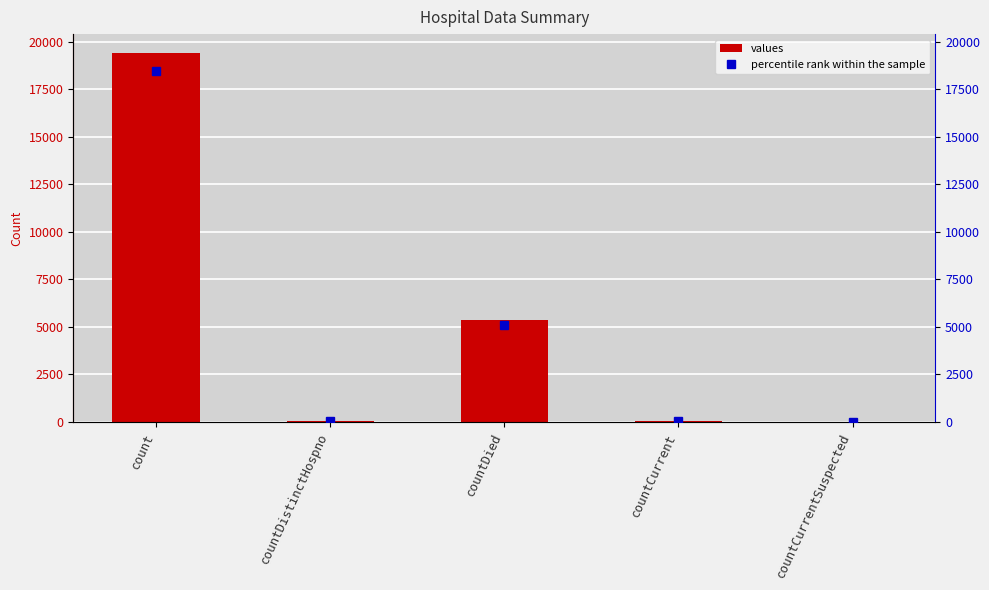

What position from the left is countCurrentSuspected?

5